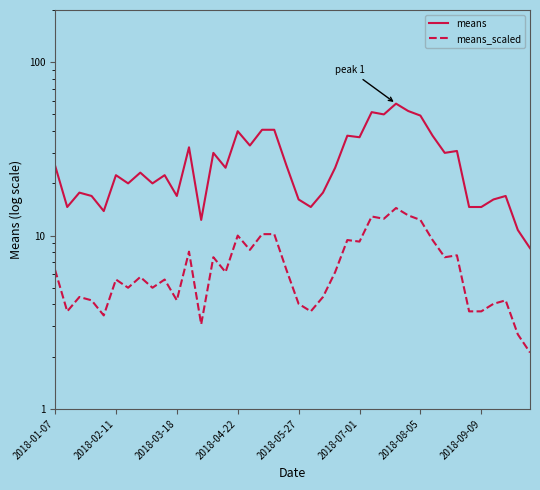

What is the label of the 1st point from the left?

2018-01-07